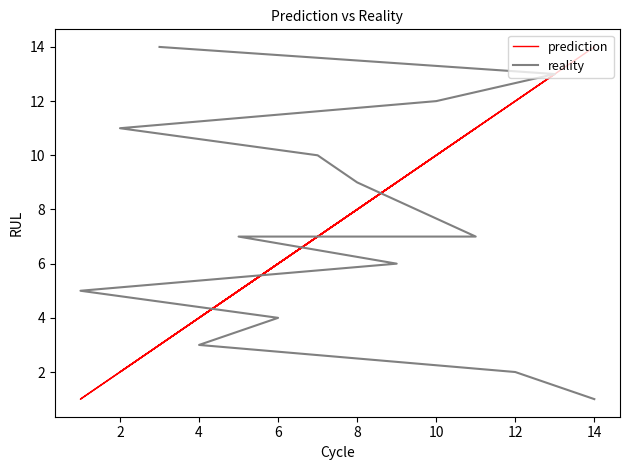

Which series ends up on top after the final intersection of prediction and reality?

reality